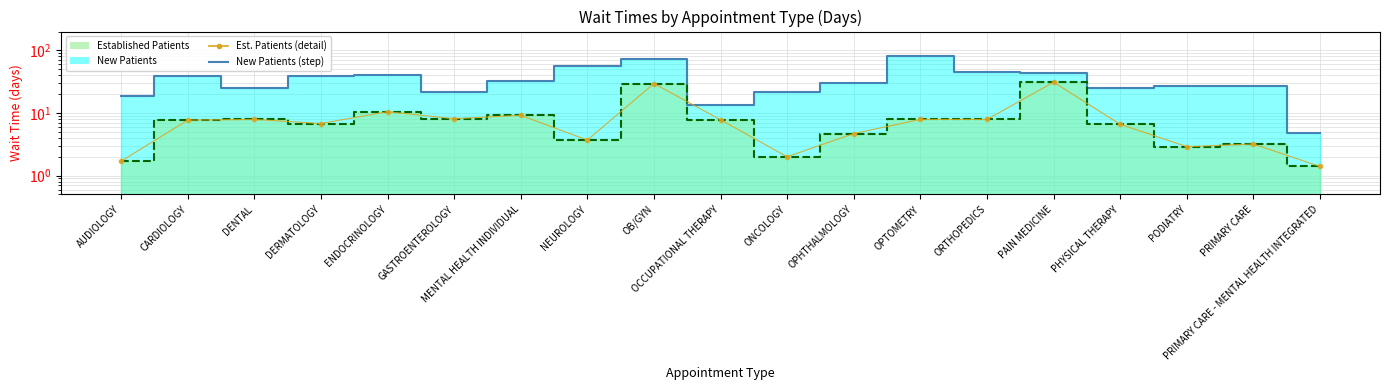

Which category has the lowest value in the NewPatients series?

PRIMARY CARE - MENTAL HEALTH INTEGRATED